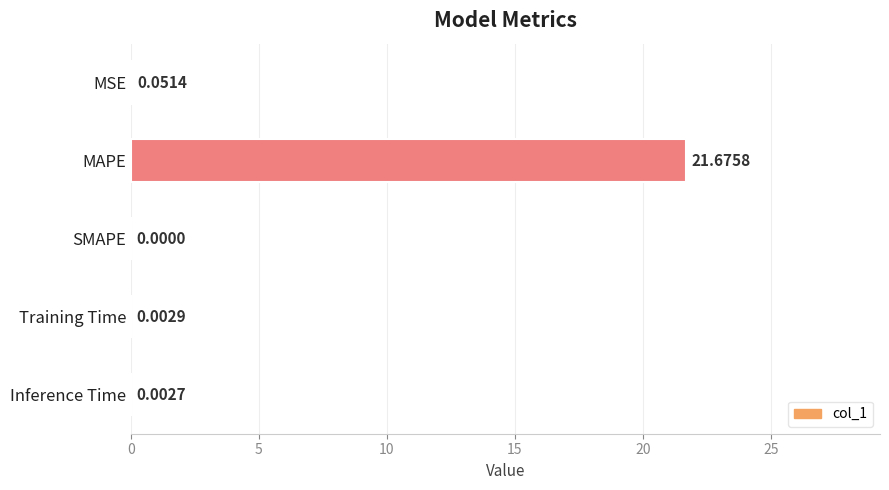

At which label is the value closest to 10?

MSE